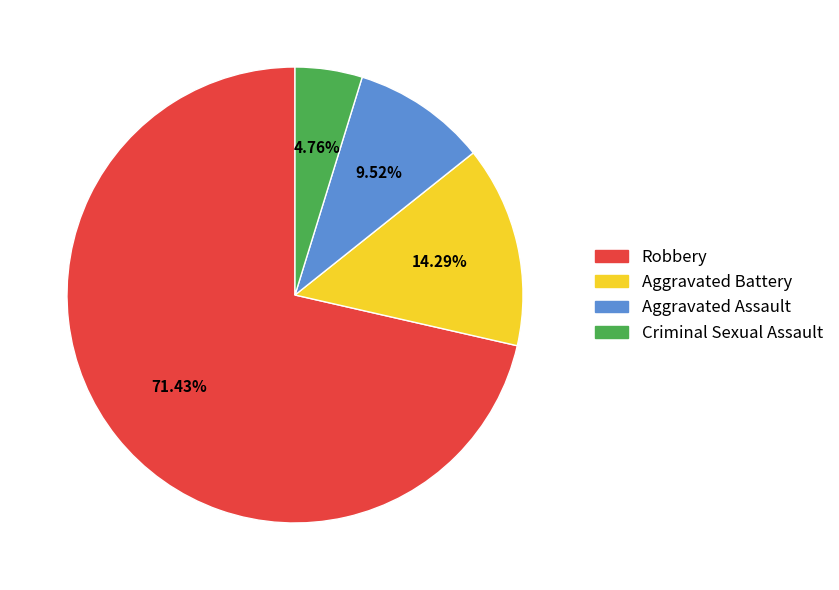

Is there any slice that represents more than half of the pie?

Yes